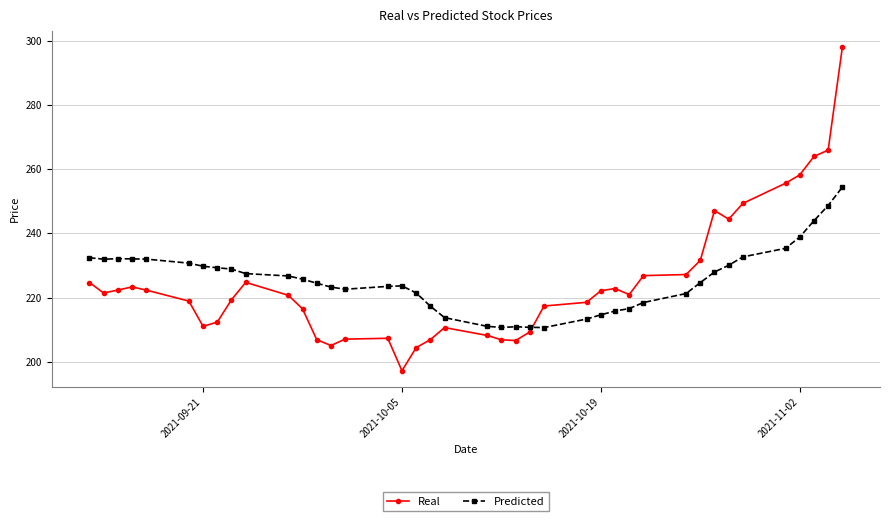

What is the maximum value shown in the chart?

297.9